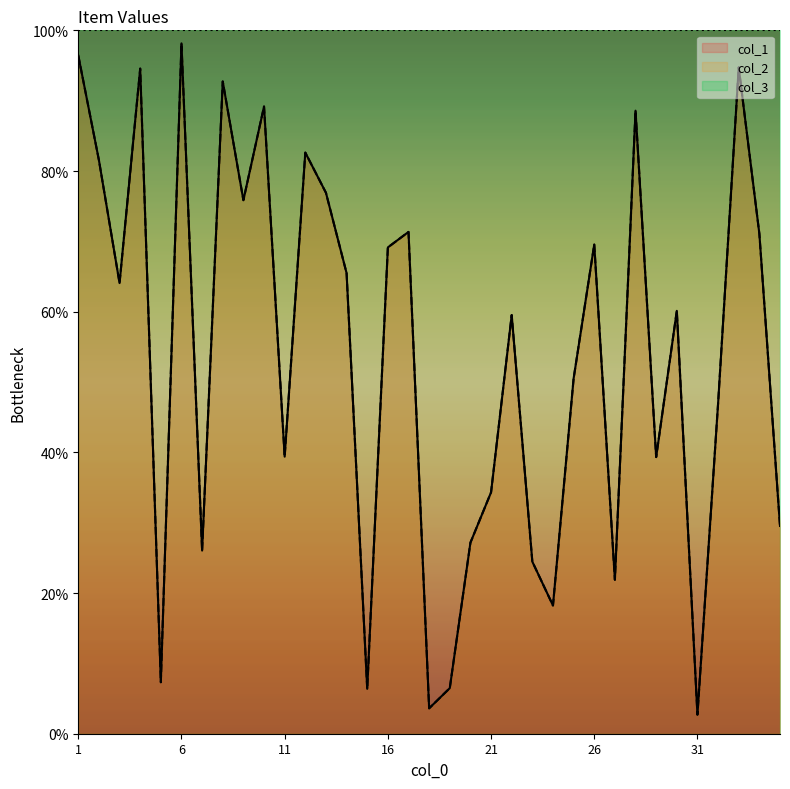

Reading right to left, extract all data points from this chart.

col_1: 29.5	71.1	94.7	46.9	2.7	60.1	39.3	88.6	21.9	69.5	50.5	18.2	24.5	59.5	34.3	27.2	6.5	3.6	71.3	69.1	6.4	65.5	76.9	82.6	39.4	89.2	75.8	92.7	26.0	98.2	7.3	94.6	64.1	81.5	96.4
col_2: 29.5	71.1	94.7	46.9	2.7	60.1	39.3	88.6	21.9	69.5	50.5	18.2	24.5	59.5	34.3	27.2	6.5	3.6	71.3	69.1	6.4	65.5	76.9	82.6	39.4	89.2	75.8	92.7	26.0	98.2	7.3	94.6	64.1	81.5	96.4